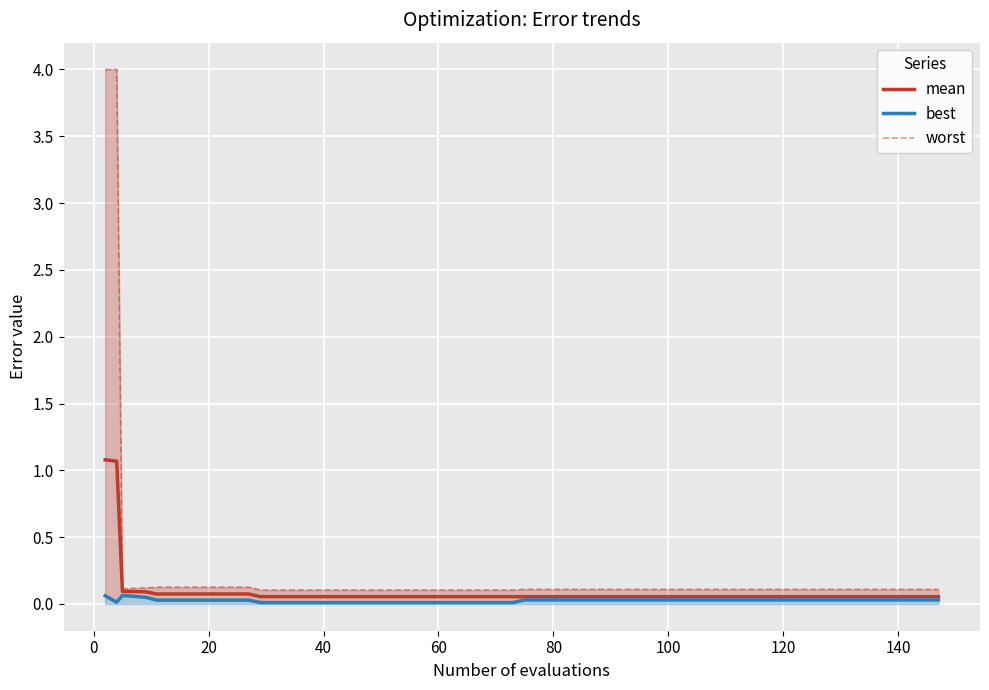

How many lines are shown in the chart?

3